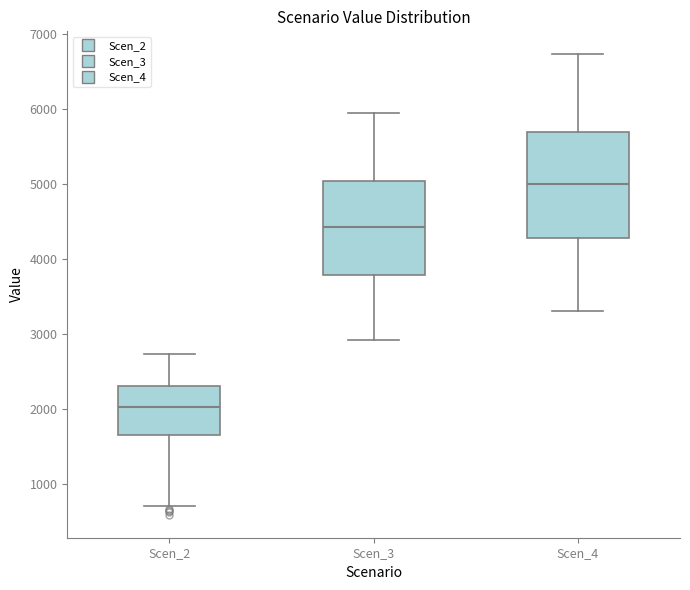

Reading left to right, read every box against the y-axis: the position of its median line, the range the box covers, and the ends of its whiskers. The values are not printed on the chart, so give them approximately, as read against the axis.

Scen_2: median 2000, box 1700 to 2300, whiskers 700 to 2700
Scen_3: median 4400, box 3800 to 5000, whiskers 2900 to 6000
Scen_4: median 5000, box 4300 to 5700, whiskers 3300 to 6700